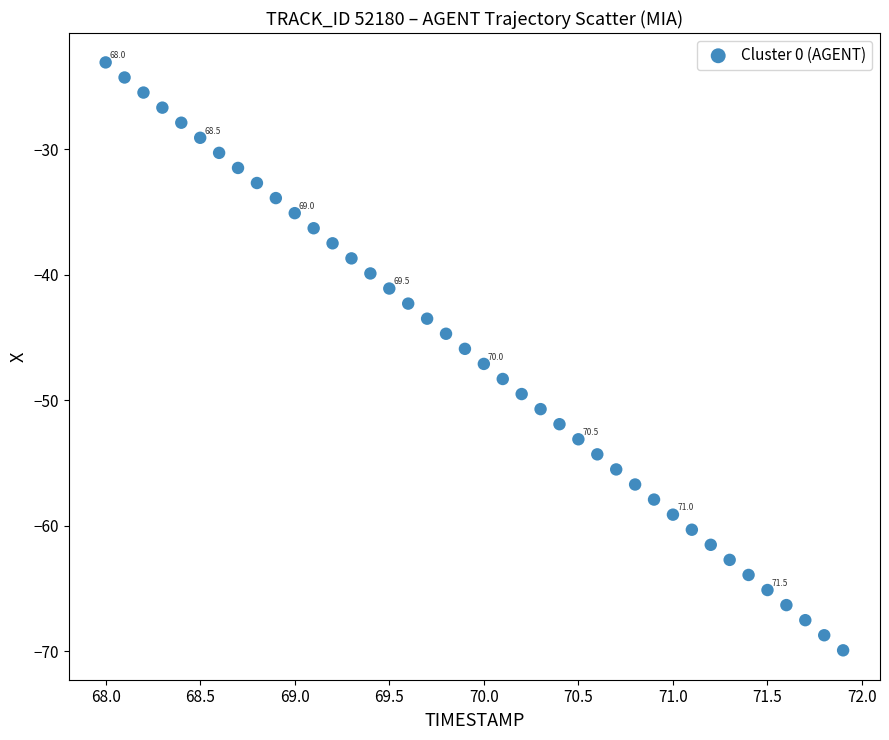

What is the range of Y values (max minus min)?

46.9